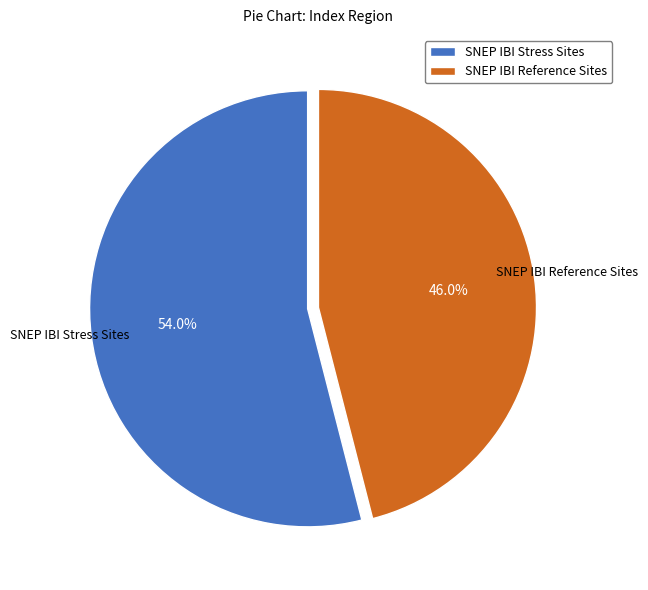

Rank the categories by value from lowest to highest.

SNEP IBI Reference Sites, SNEP IBI Stress Sites